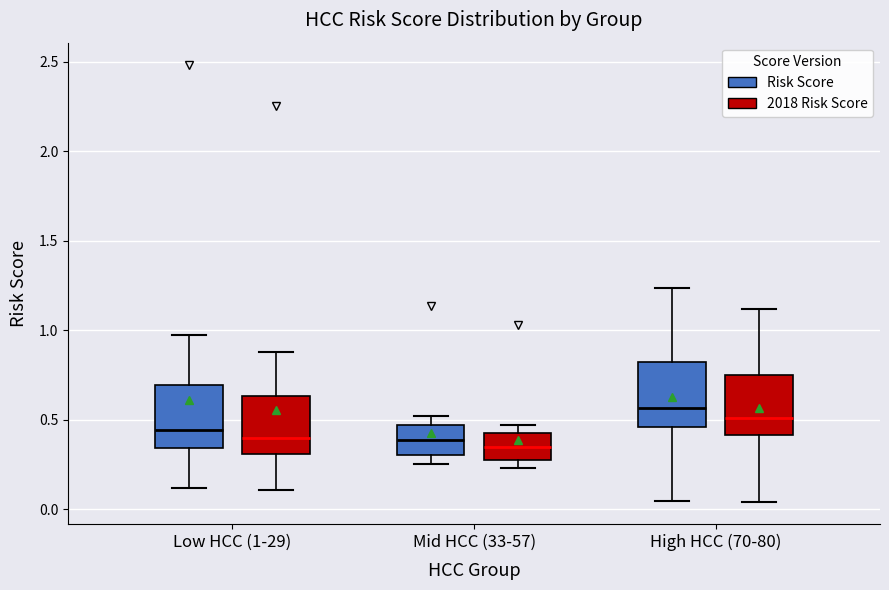

Reading left to right, read every box against the y-axis: the position of its median line, the range the box covers, and the ends of its whiskers. The values are not printed on the chart, so give them approximately, as read against the axis.

Low HCC (1-29) (Risk Score): median 0.45, box 0.35 to 0.70, whiskers 0.10 to 0.95
Low HCC (1-29) (2018 Risk Score): median 0.40, box 0.30 to 0.65, whiskers 0.10 to 0.90
Mid HCC (33-57) (Risk Score): median 0.40, box 0.30 to 0.45, whiskers 0.25 to 0.50
Mid HCC (33-57) (2018 Risk Score): median 0.35, box 0.25 to 0.45, whiskers 0.25 (just below the box's lower edge) to 0.45 (just above the box's upper edge)
High HCC (70-80) (Risk Score): median 0.55, box 0.45 to 0.80, whiskers 0.05 to 1.25
High HCC (70-80) (2018 Risk Score): median 0.50, box 0.40 to 0.75, whiskers 0.05 to 1.10